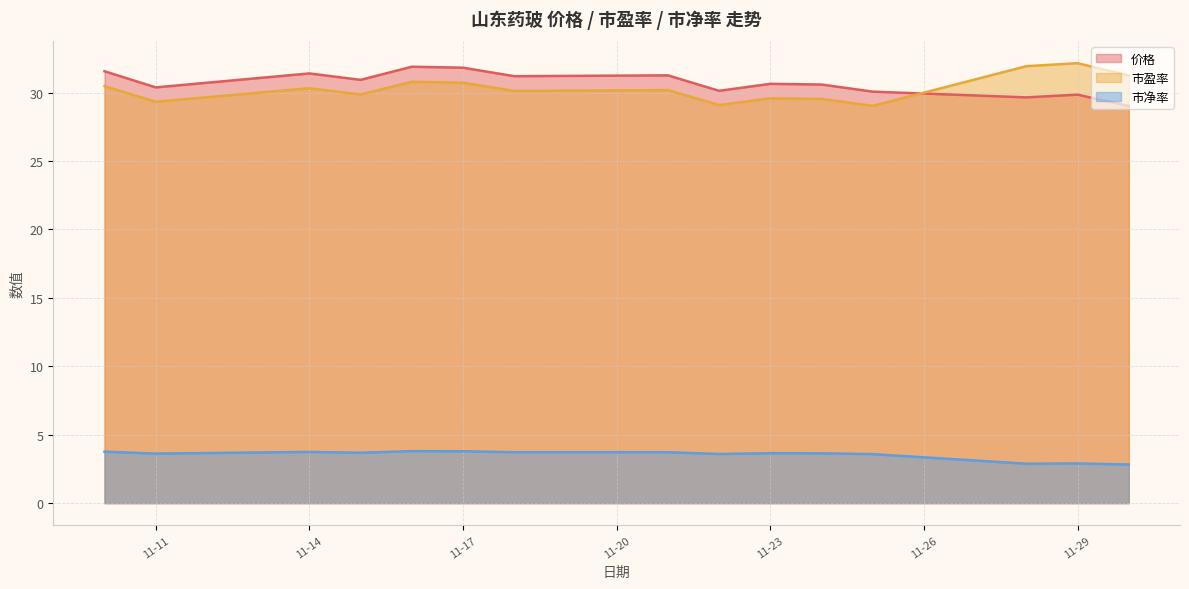

Which category has the lowest value in the 价格 series?

2022-11-30